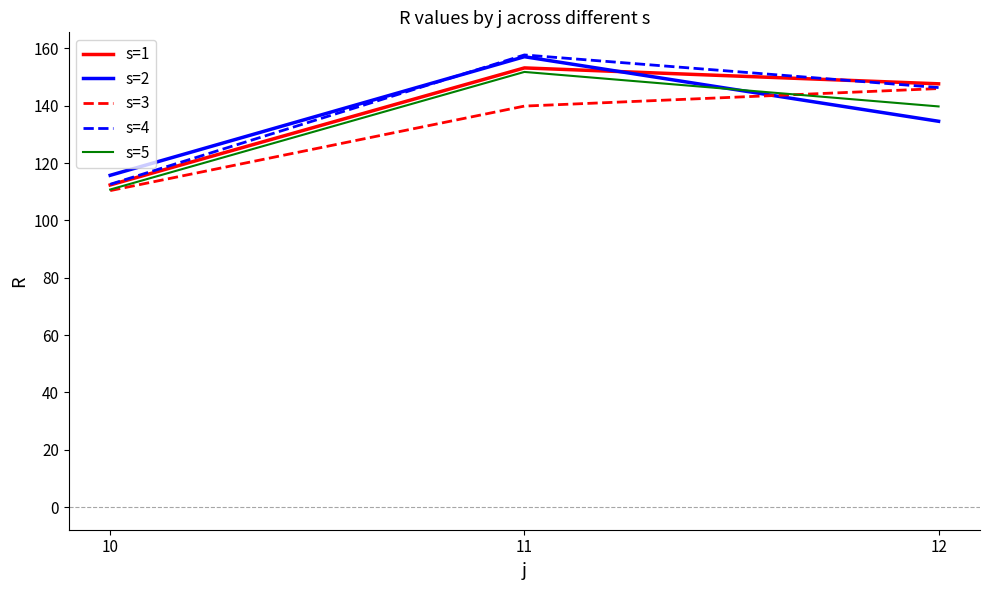

Rank the categories by s=1 value from lowest to highest.

10, 12, 11